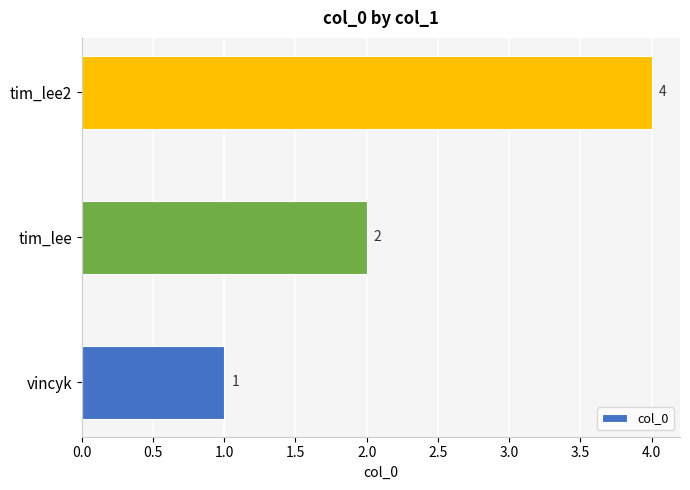

What is the greatest value displayed?

4